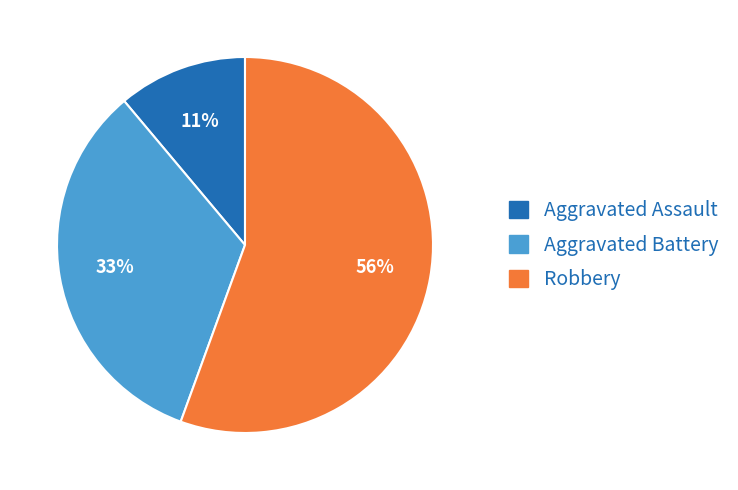

Does any single category account for the majority?

Yes